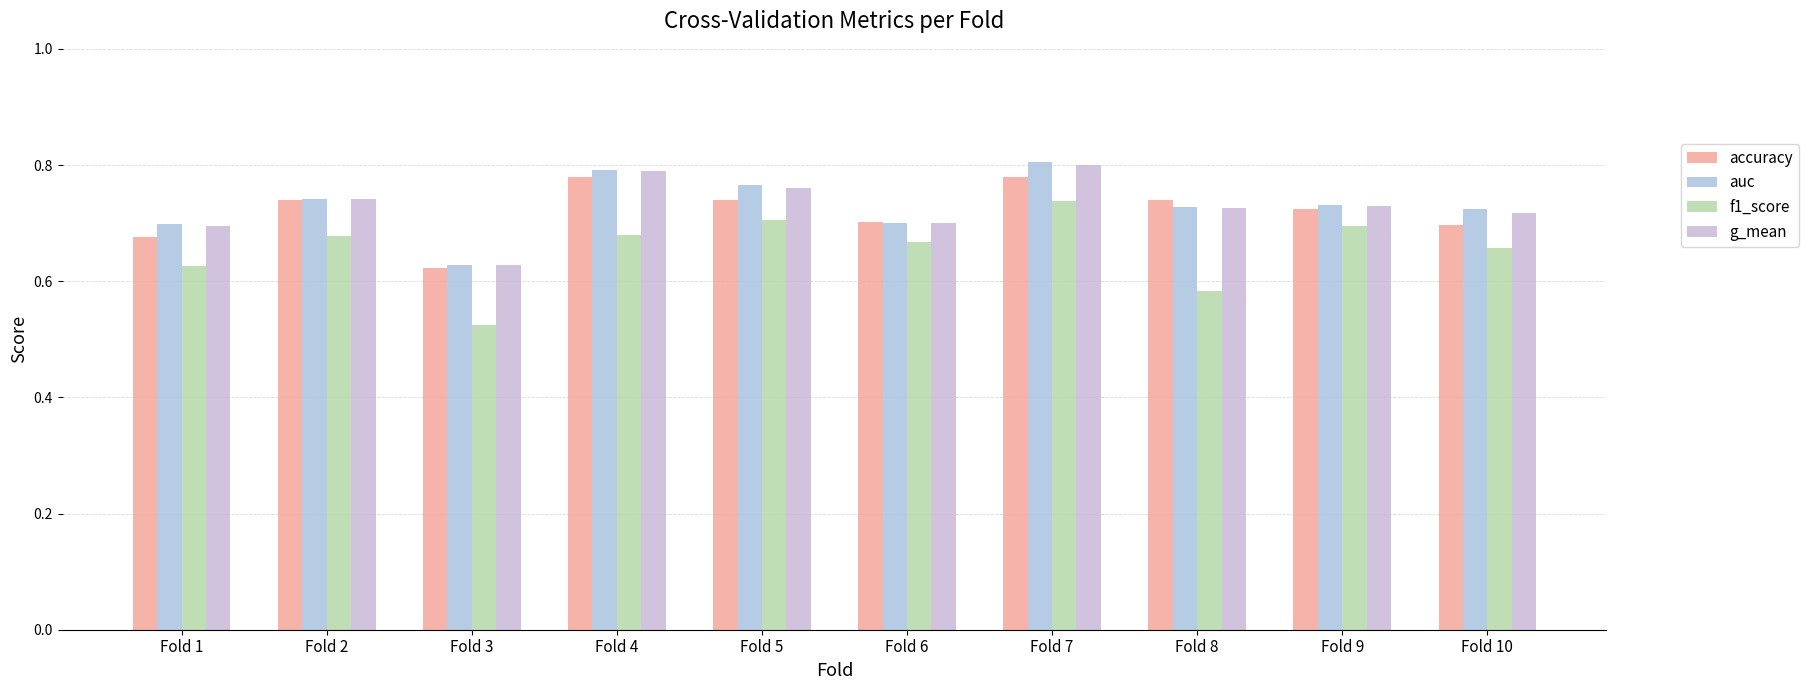

At which category is the sum across all series the highest?

Fold 7